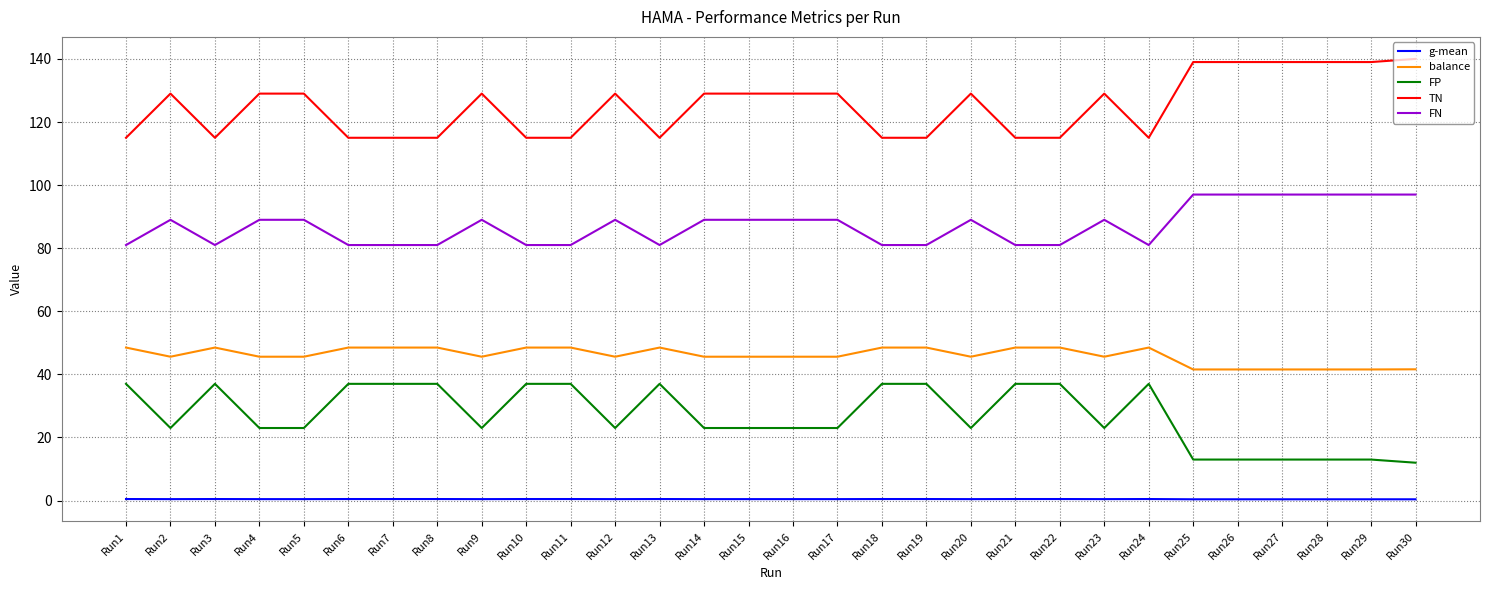

True or false: g-mean has a value of 0.5 at Run10.

True